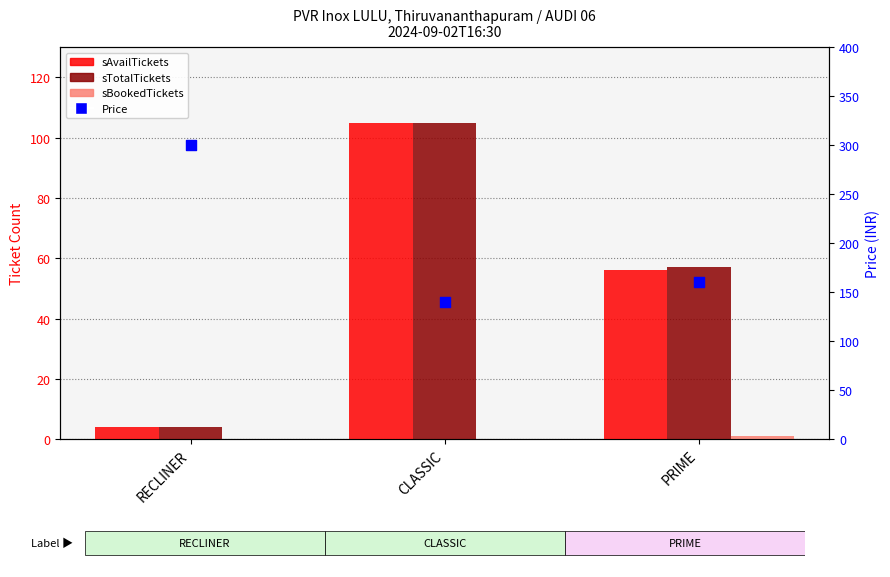

Which series contains the lowest Y value?

sBookedTickets